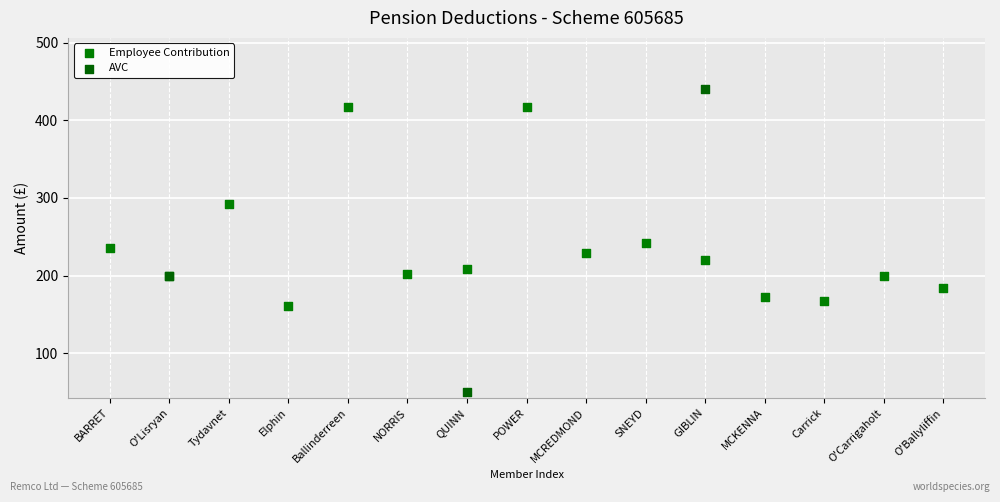

Which series has the largest Y range (max minus min)?

AVC